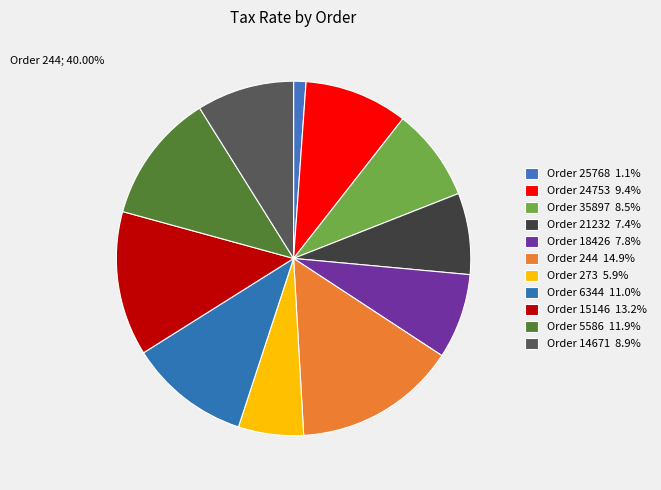

The 25768 slice represents 16% of the pie. True or false?

False